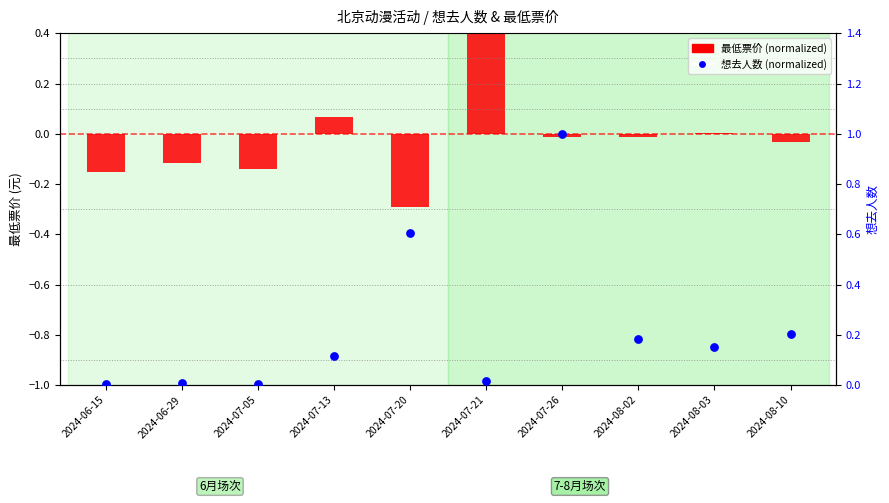

Which series has the widest spread of Y values?

想去人数 (normalized)